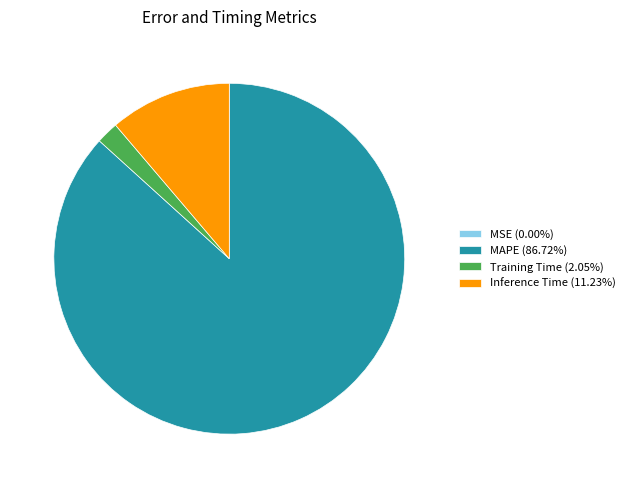

Do MAPE (86.72%) and Inference Time (11.23%) together represent more than half of the pie?

Yes